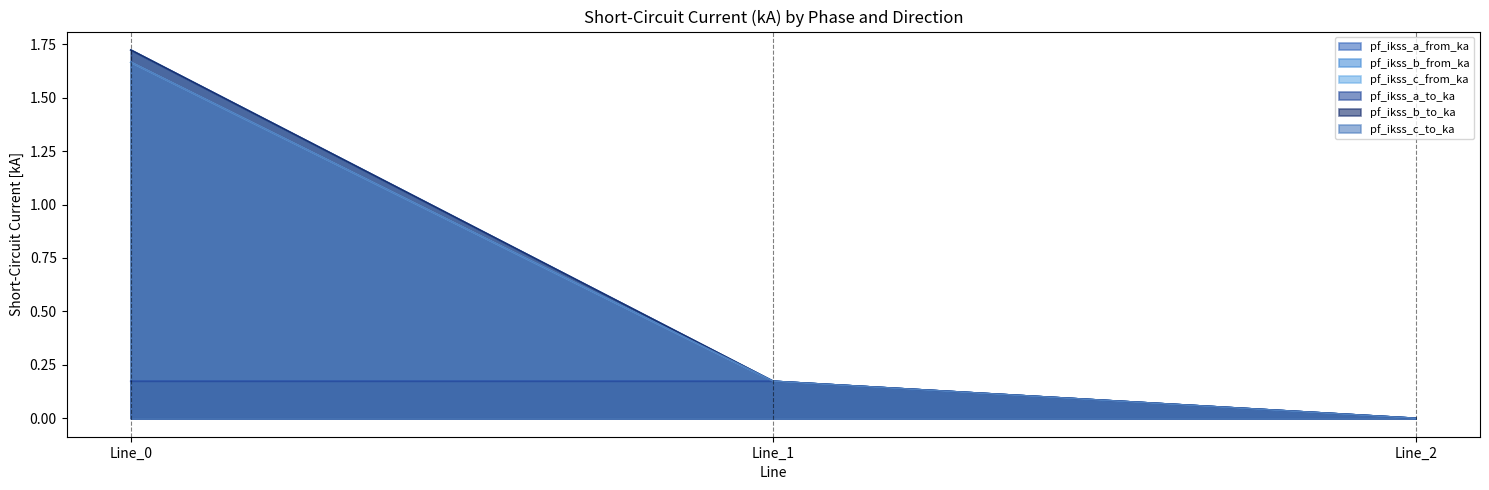

At Line_2, list the series in order from largest to smallest.

pf_ikss_a_from_ka, pf_ikss_b_from_ka, pf_ikss_c_from_ka, pf_ikss_a_to_ka, pf_ikss_b_to_ka, pf_ikss_c_to_ka